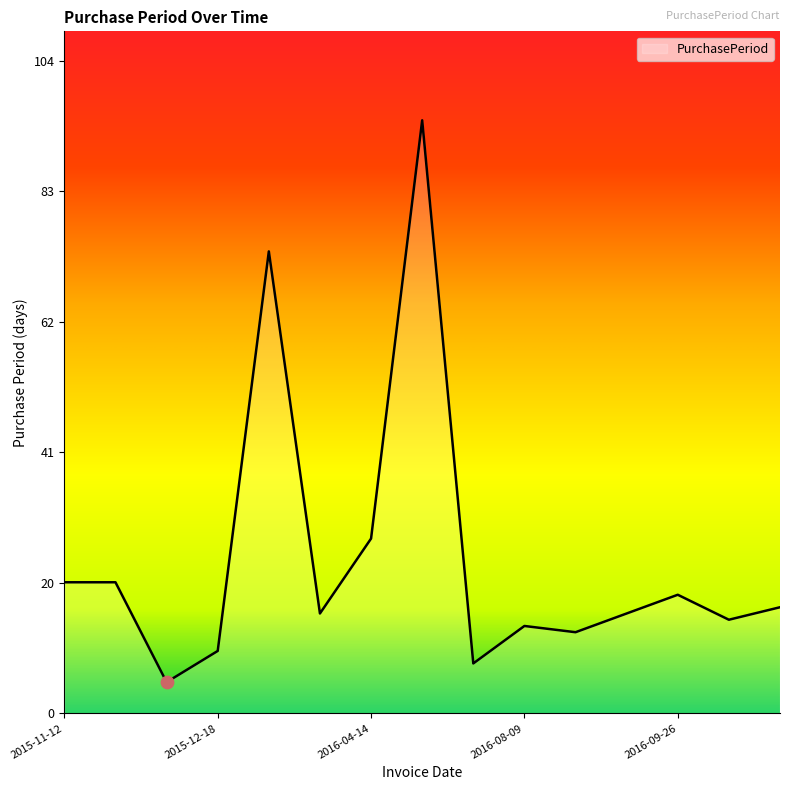

What is the greatest value displayed?

95